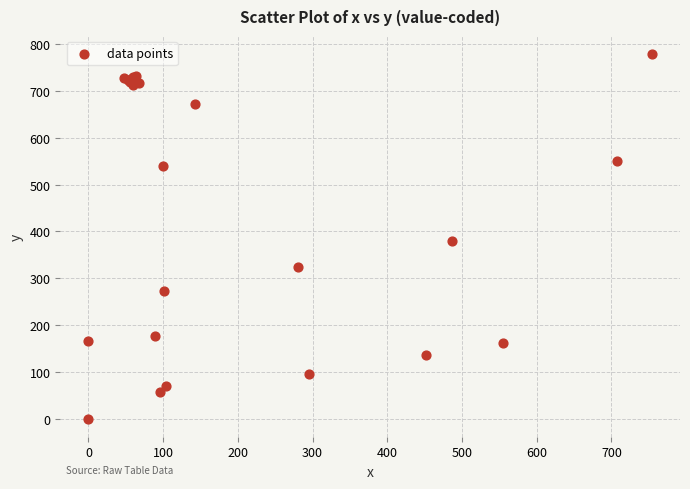

What Y value in the scatter plot is closest to 389?

380